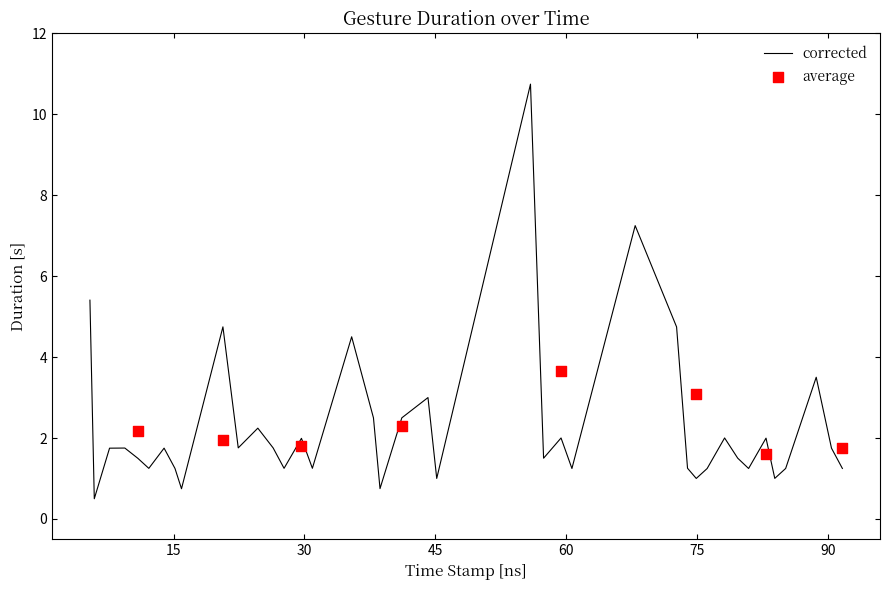

What is the maximum value for corrected?

10.7